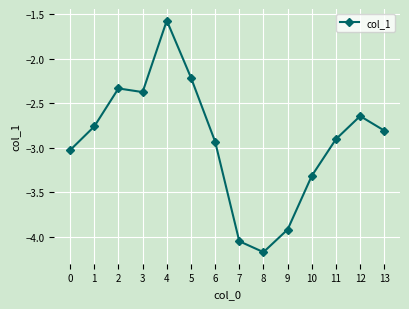

What is the difference between the maximum and minimum values?

2.6